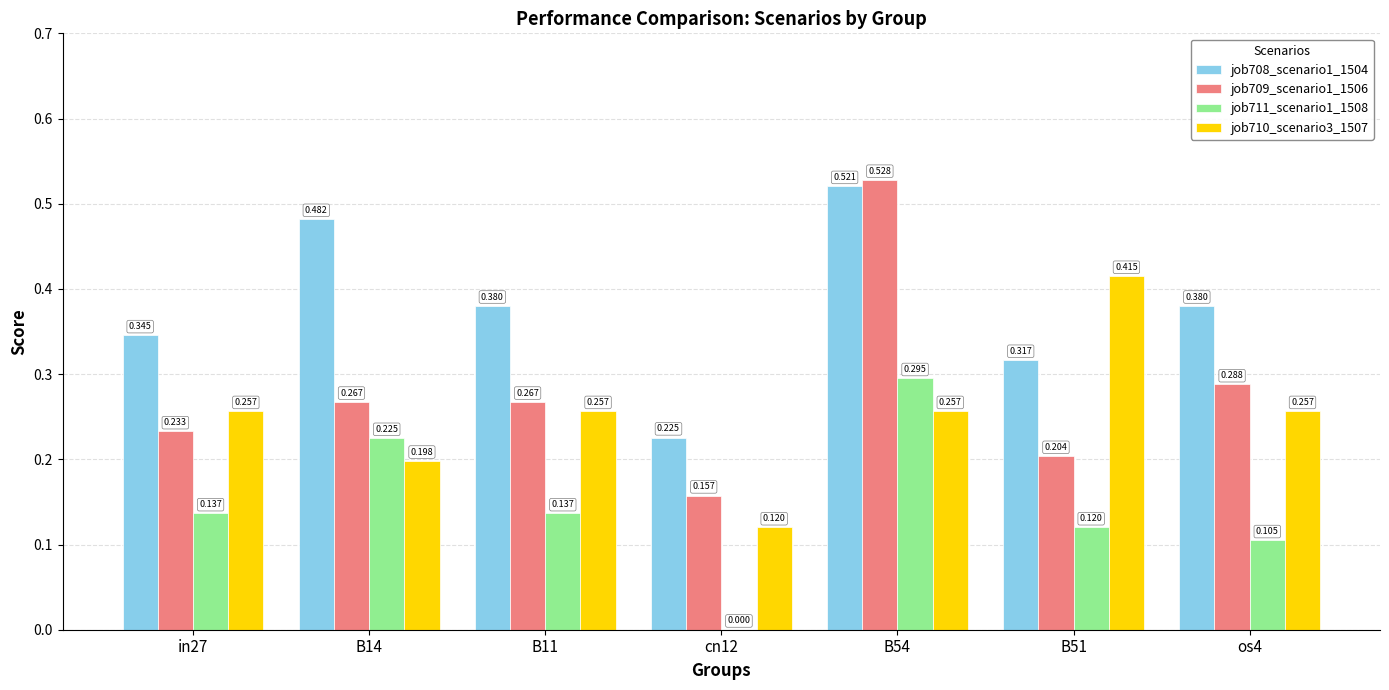

Are the bars horizontal?

No